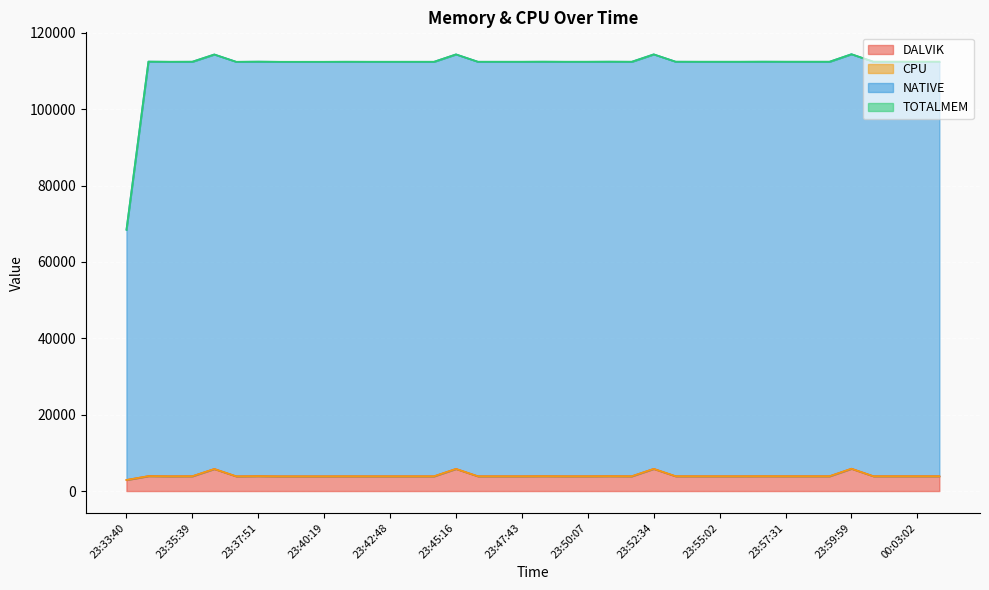

How many lines are shown in the chart?

4